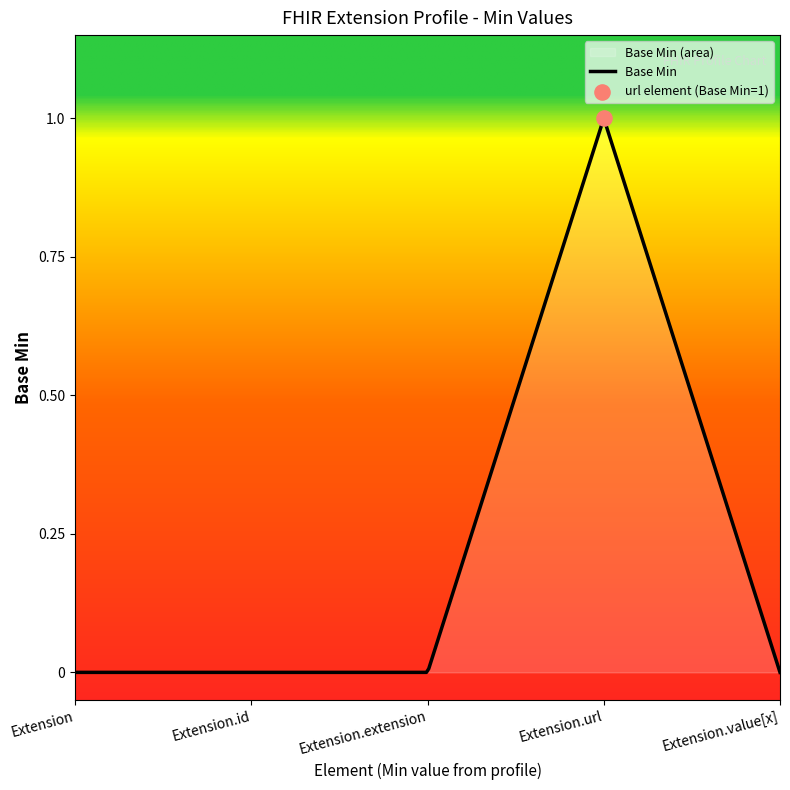

What is the change in value from Extension.url to Extension.value[x]?

-1